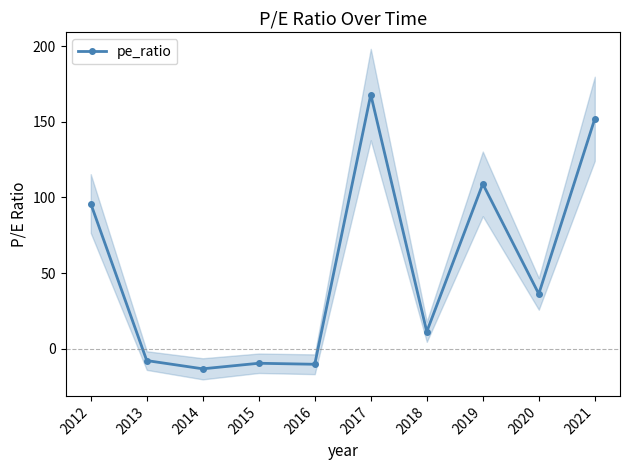

What is the ratio of the value at 2018 to the value at 2019?

0.1